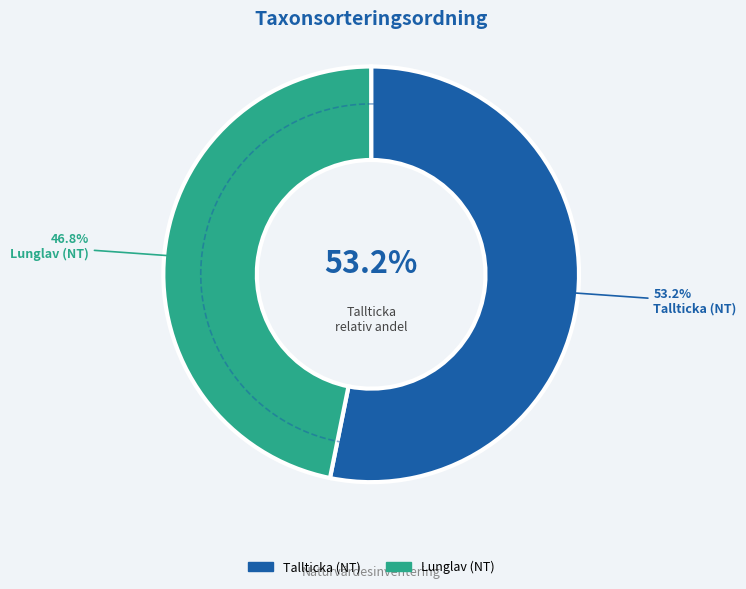

True or false: Lunglav (NT) accounts for 47% of the total.

True